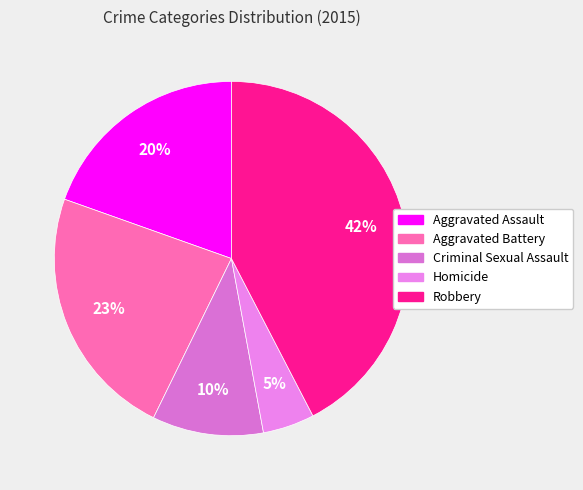

What percentage do Aggravated Assault and Homicide together represent?

24.3%